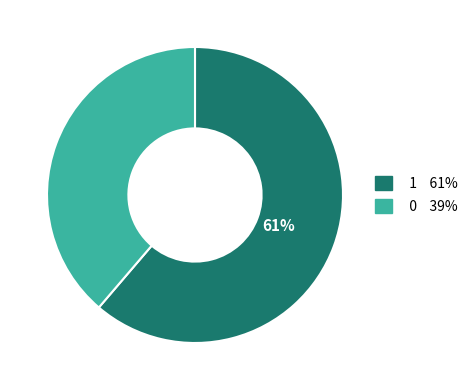

Does any single category account for the majority?

Yes